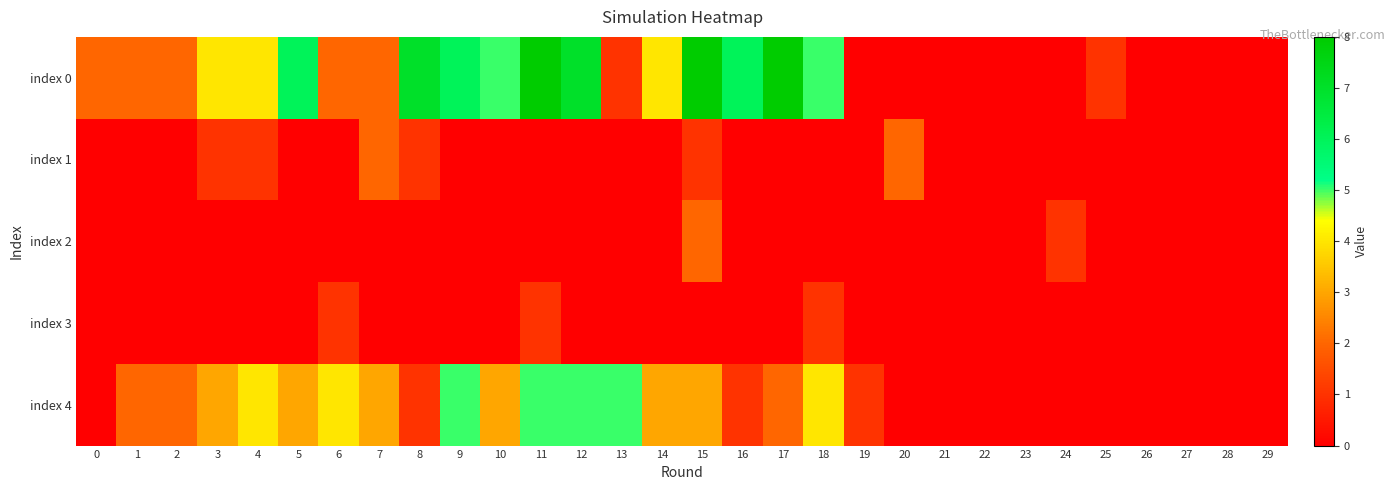

Reading left to right, what are all the values shown in this chart?

index 0: 0=2	1=2	2=2	3=4	4=4	5=6	6=2	7=2	8=7	9=6	10=5	11=8	12=7	13=1	14=4	15=8	16=6	17=8	18=5	19=0	20=0	21=0	22=0	23=0	24=0	25=1	26=0	27=0	28=0	29=0
index 1: 0=0	1=0	2=0	3=1	4=1	5=0	6=0	7=2	8=1	9=0	10=0	11=0	12=0	13=0	14=0	15=1	16=0	17=0	18=0	19=0	20=2	21=0	22=0	23=0	24=0	25=0	26=0	27=0	28=0	29=0
index 2: 0=0	1=0	2=0	3=0	4=0	5=0	6=0	7=0	8=0	9=0	10=0	11=0	12=0	13=0	14=0	15=2	16=0	17=0	18=0	19=0	20=0	21=0	22=0	23=0	24=1	25=0	26=0	27=0	28=0	29=0
index 3: 0=0	1=0	2=0	3=0	4=0	5=0	6=1	7=0	8=0	9=0	10=0	11=1	12=0	13=0	14=0	15=0	16=0	17=0	18=1	19=0	20=0	21=0	22=0	23=0	24=0	25=0	26=0	27=0	28=0	29=0
index 4: 0=0	1=2	2=2	3=3	4=4	5=3	6=4	7=3	8=1	9=5	10=3	11=5	12=5	13=5	14=3	15=3	16=1	17=2	18=4	19=1	20=0	21=0	22=0	23=0	24=0	25=0	26=0	27=0	28=0	29=0